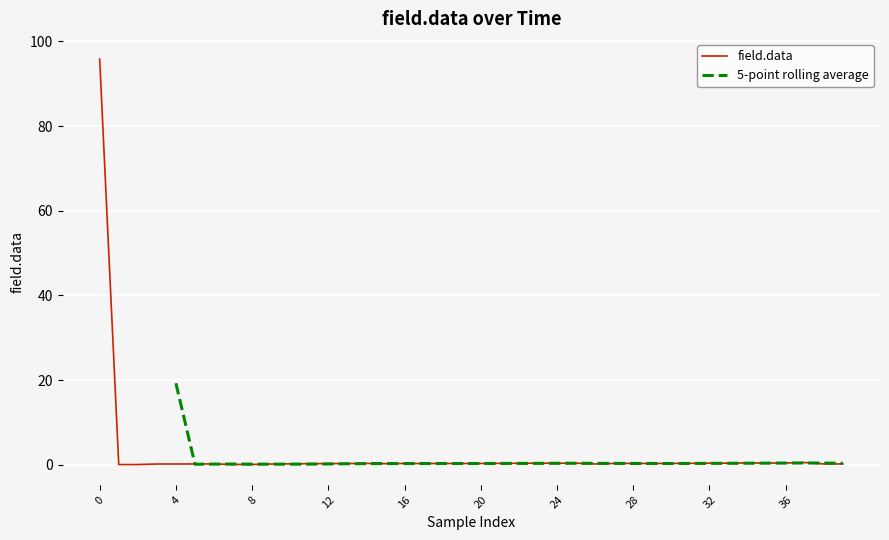

What is the label of the 21st point from the right?

19